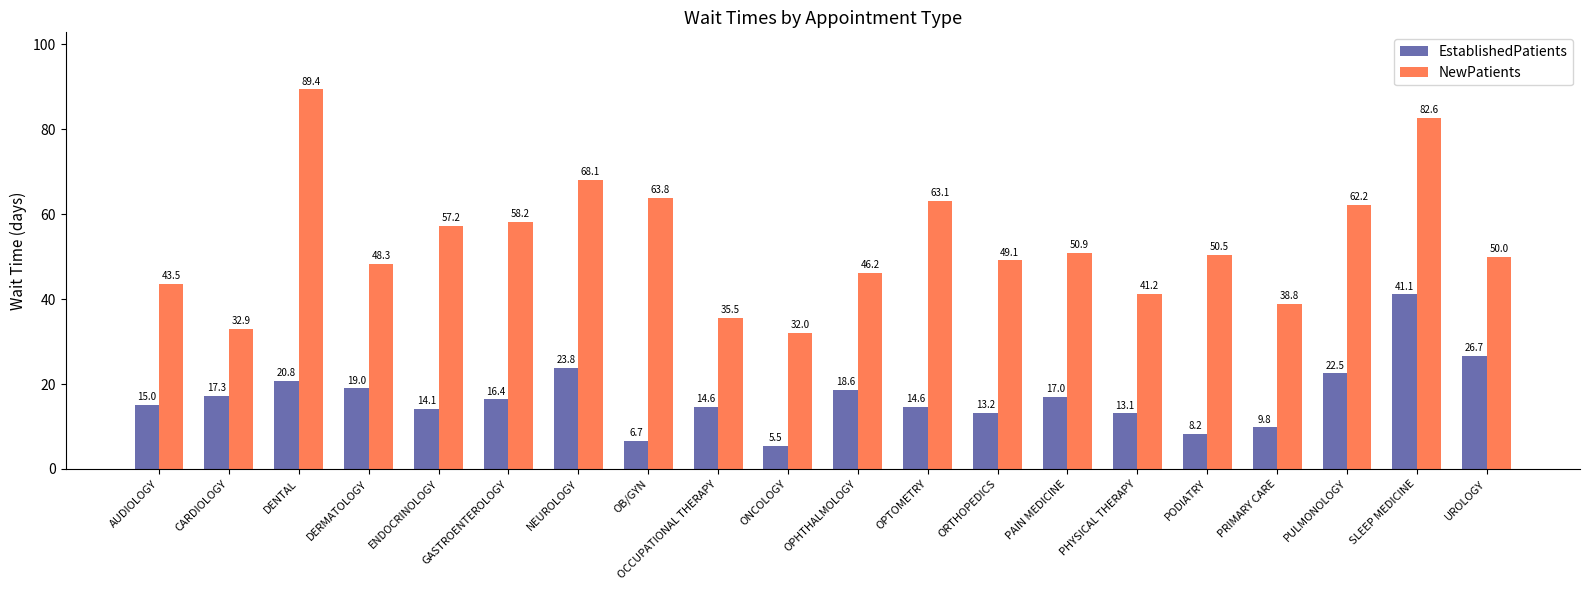

What is the difference between the second highest and second lowest values in the NewPatients series?

49.7